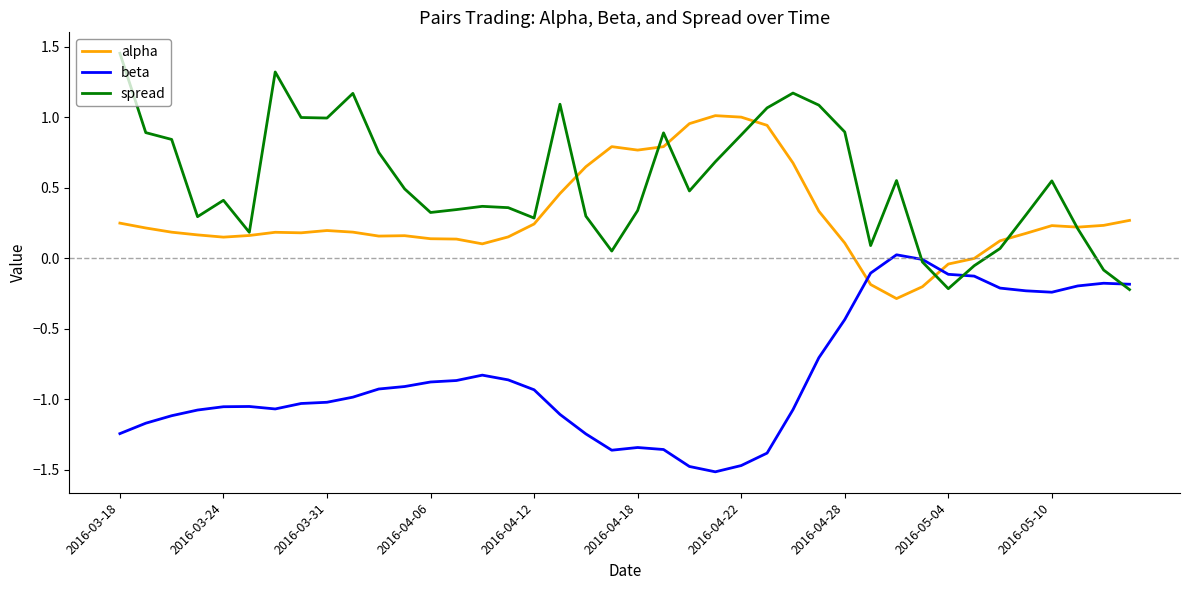

True or false: alpha and beta intersect in this chart.

True